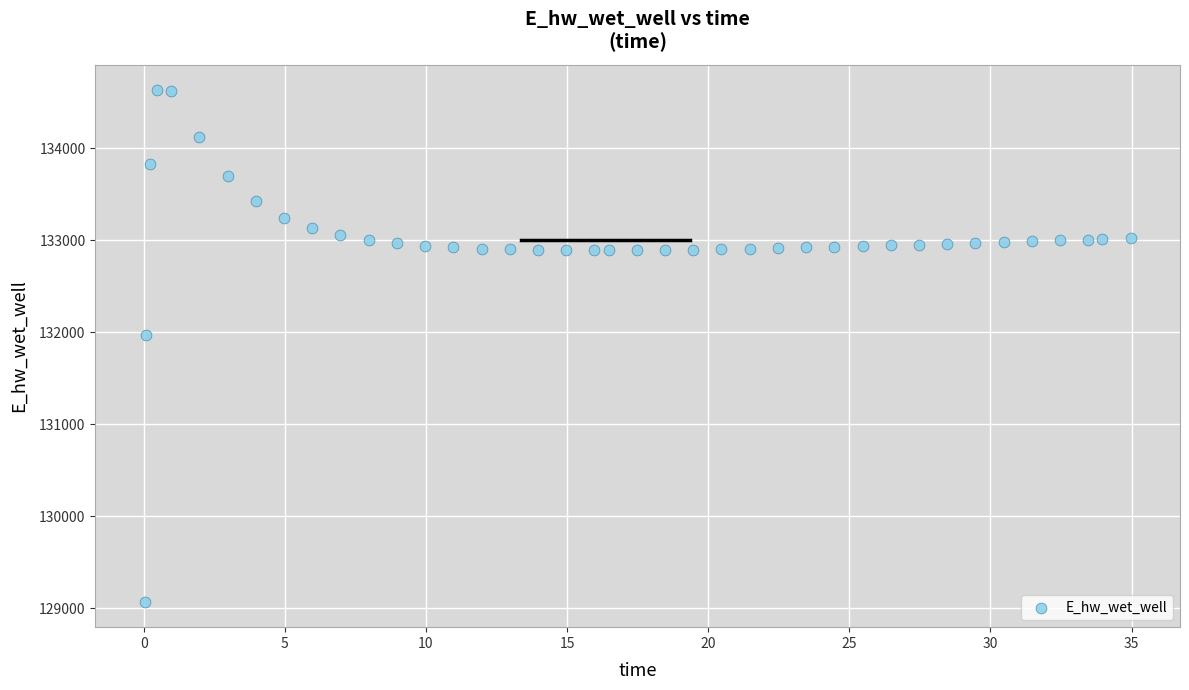

What Y value in the scatter plot is closest to 131849?

131970.0